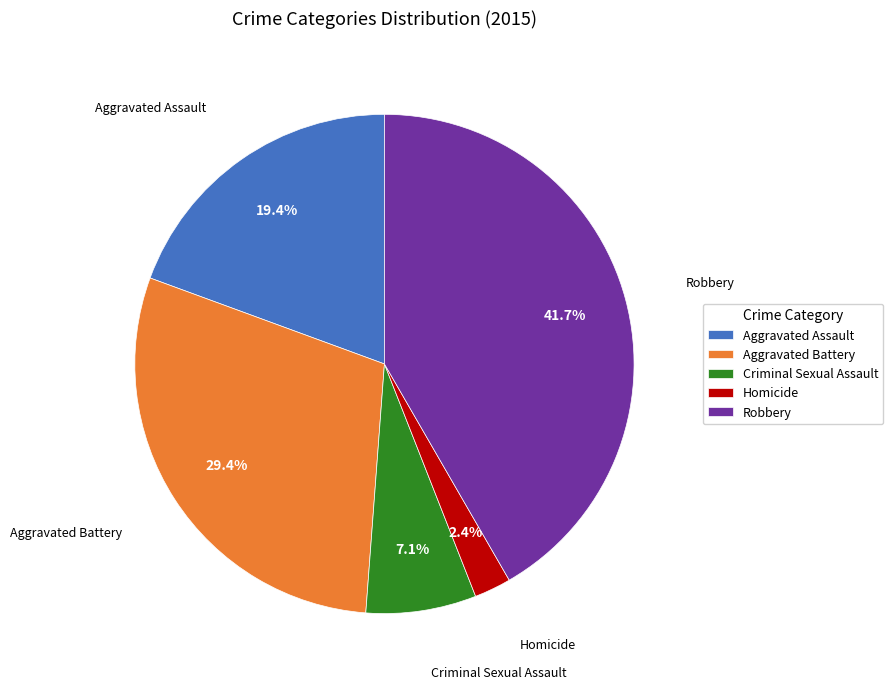

Which category has the biggest portion of the pie?

Robbery